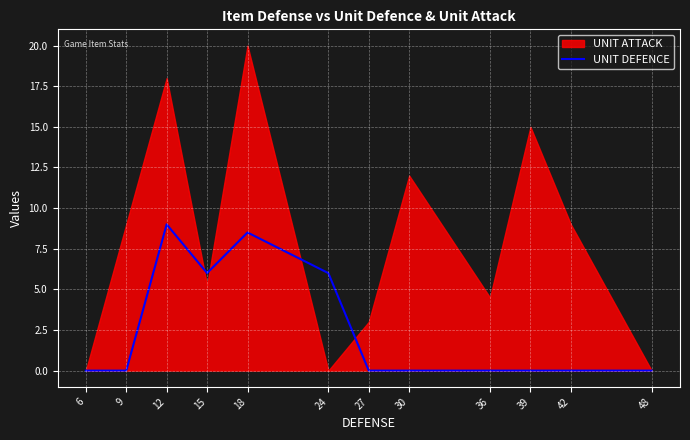

Reading left to right, extract all data points from this chart.

0.0	0.0	9.0	6.0	8.5	6.0	0.0	0.0	0.0	0.0	0.0	0.0